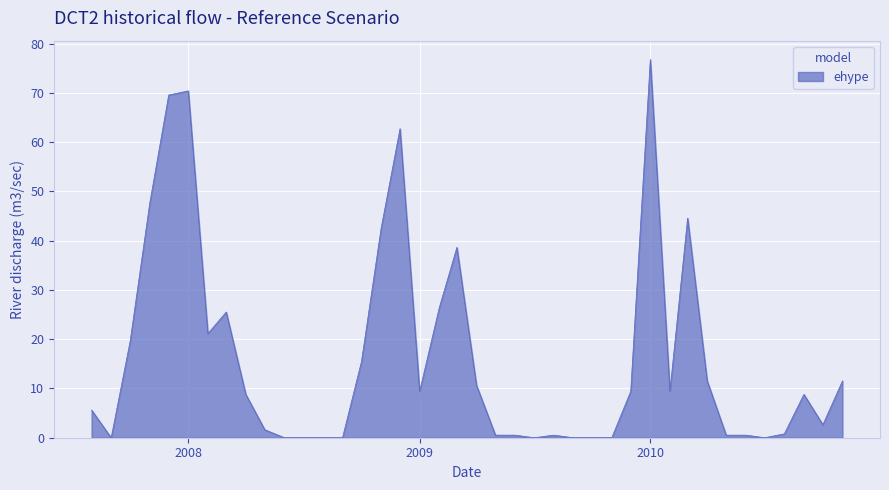

How many lines are shown in the chart?

1